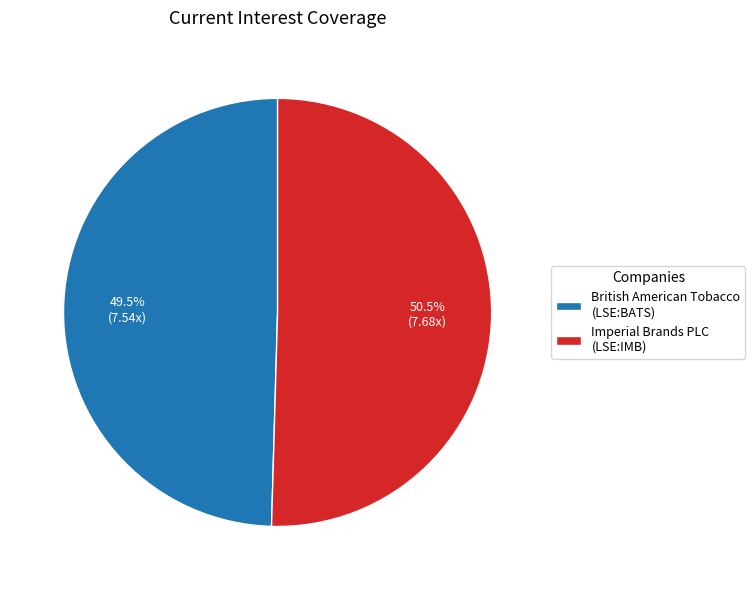

What is the smallest slice in the pie chart?

British American Tobacco (LSE:BATS)